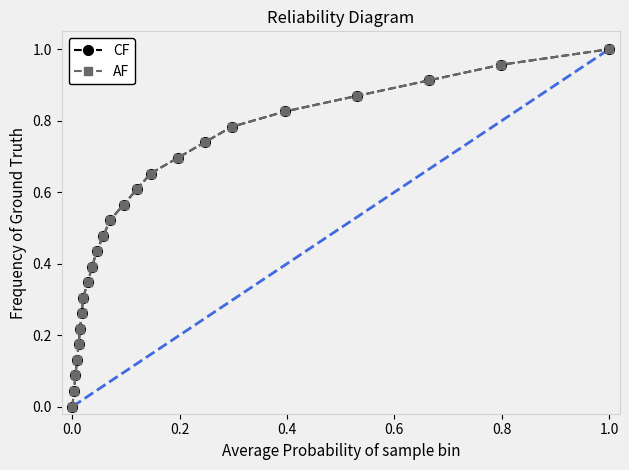

Which category has the highest value in the CF series?

1.0